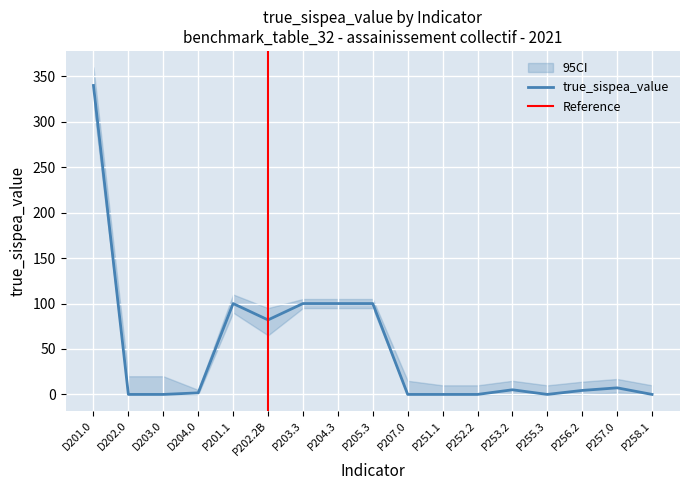

Between D204.0 and P204.3, which is larger?

P204.3